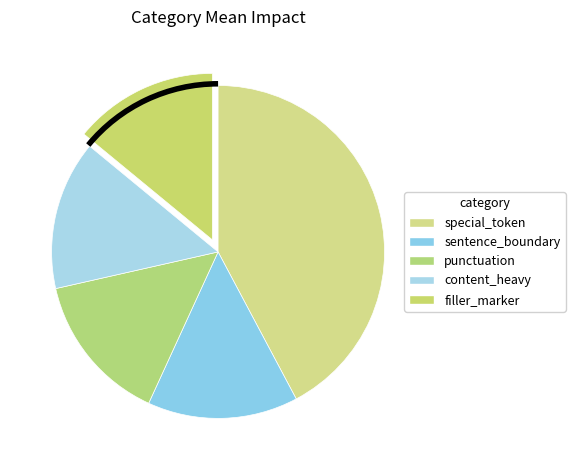

Count the number of slices in the pie.

5